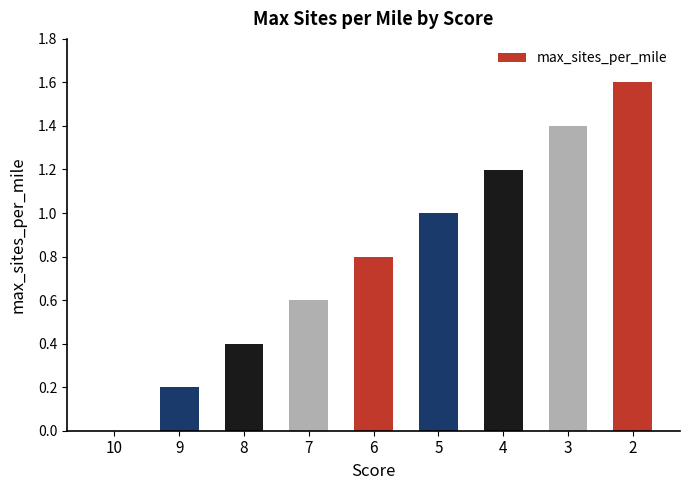

What is the sum of the values at 2 and 9?

1.8